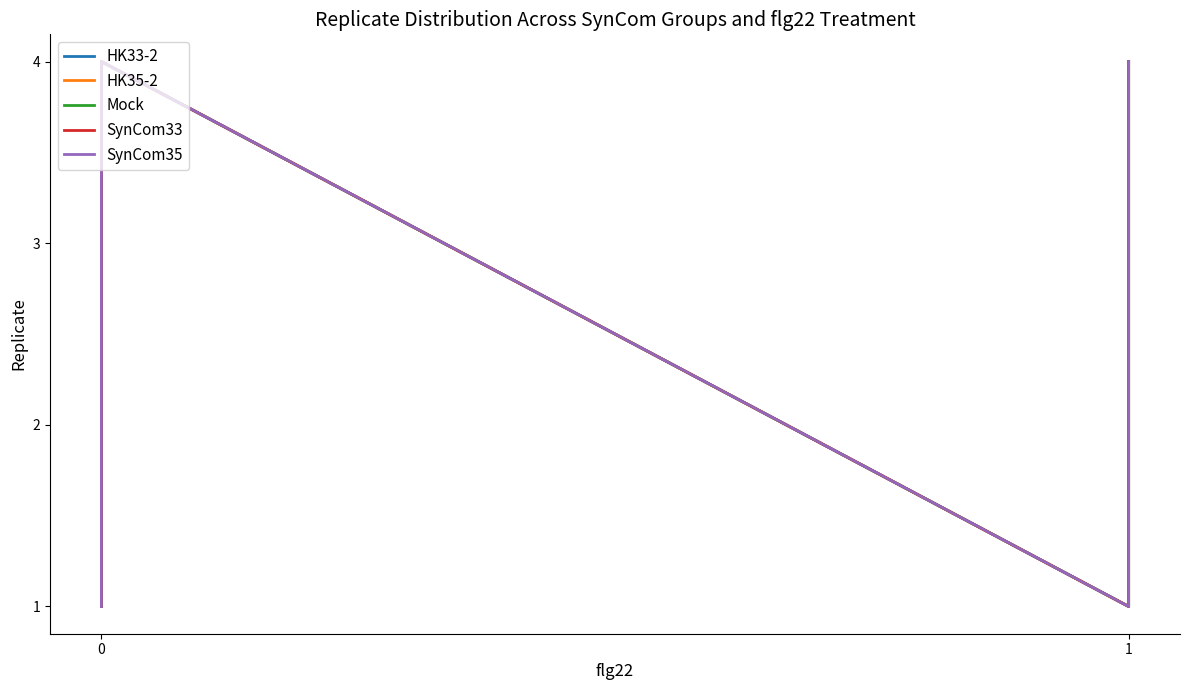

How many interior local peaks does the HK33-2 series have?

1